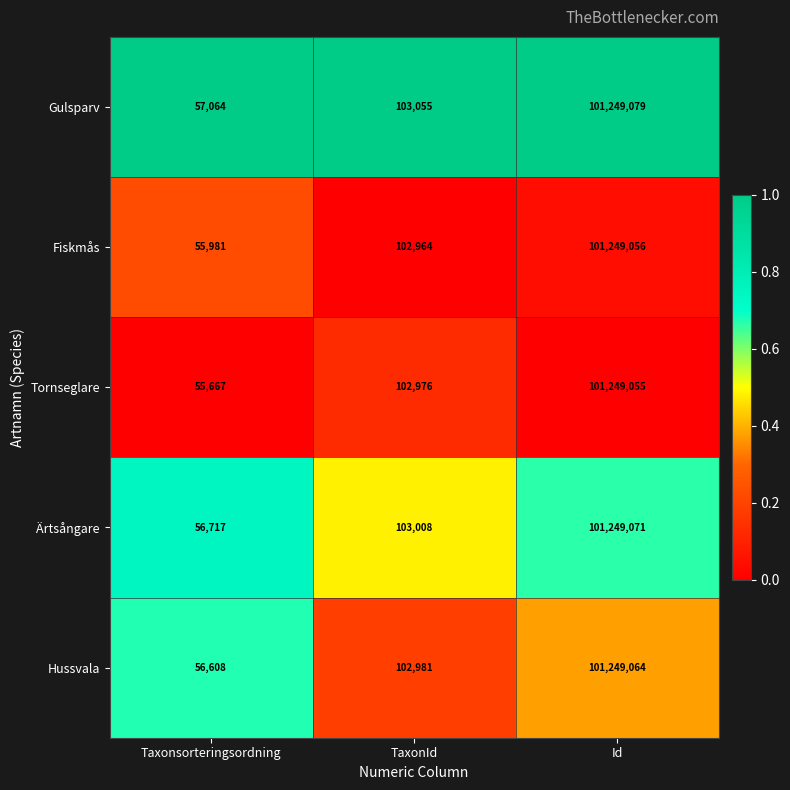

Which category has the highest value across all series?

Id